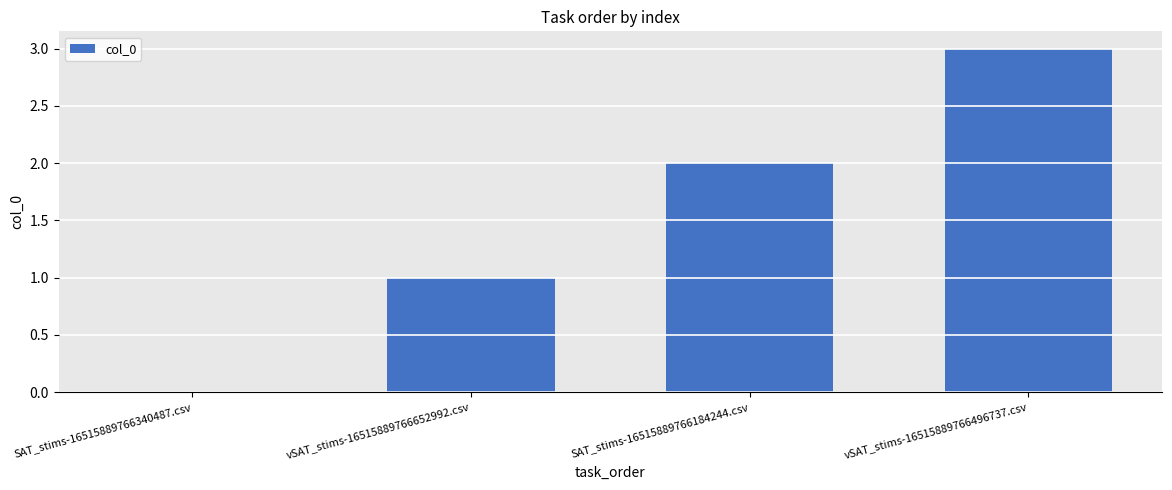

What is the average value?

2